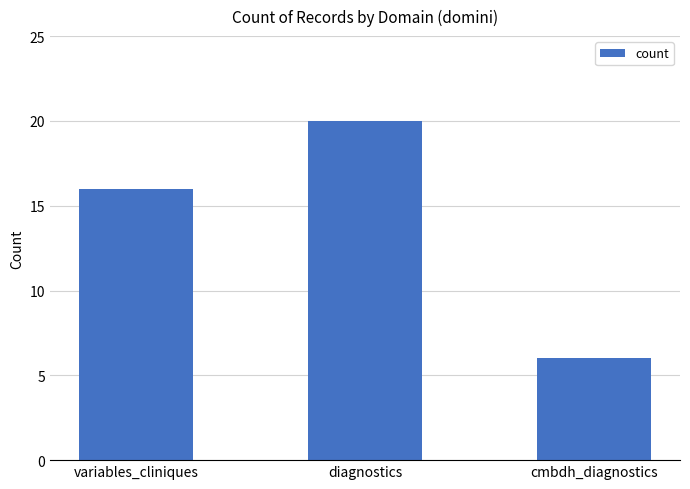

The value at diagnostics is 11. True or false?

False